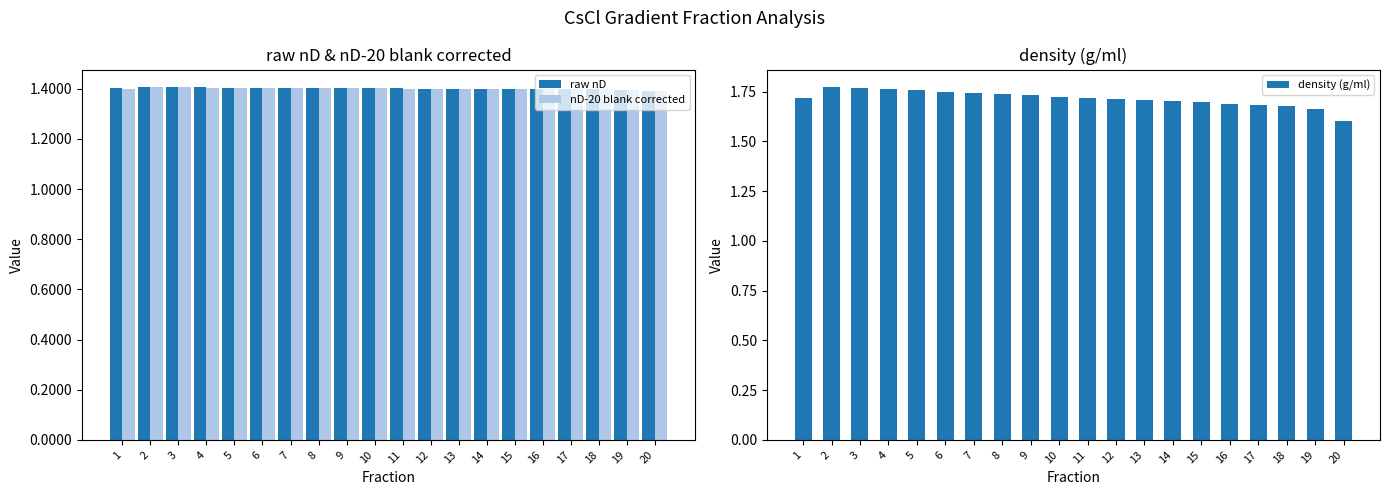

How many bars are there in total?

60